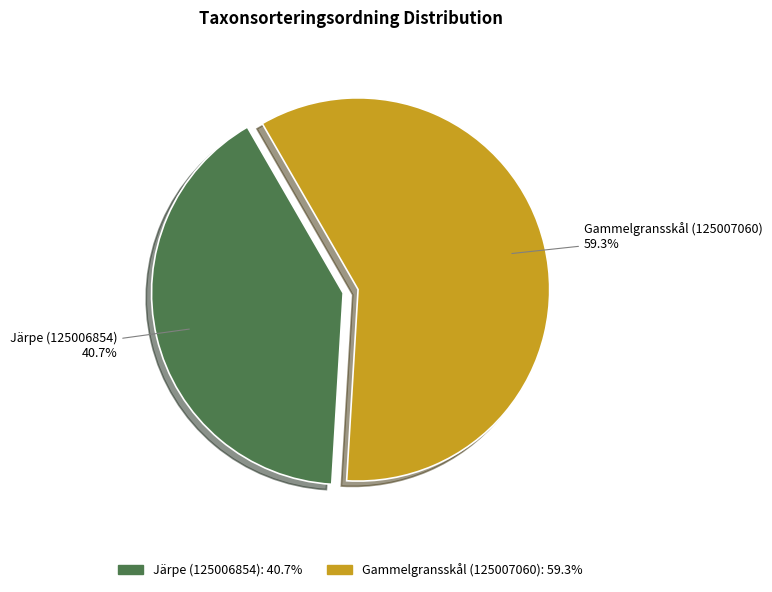

Which category has the biggest portion of the pie?

Gammelgransskål (125007060)